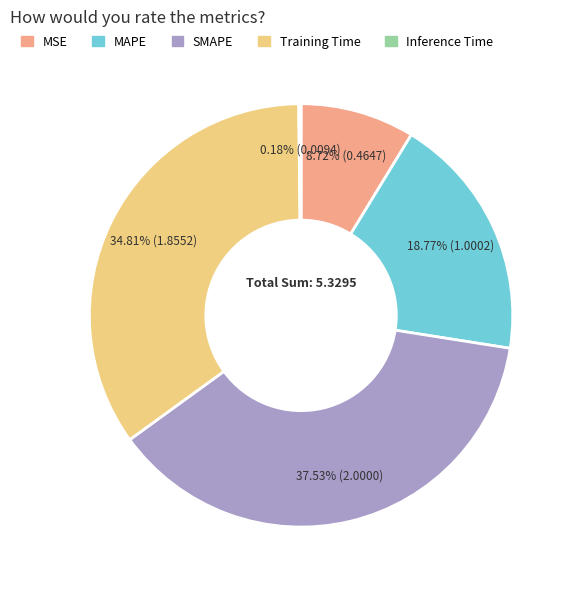

Between MAPE and SMAPE, which is larger?

SMAPE